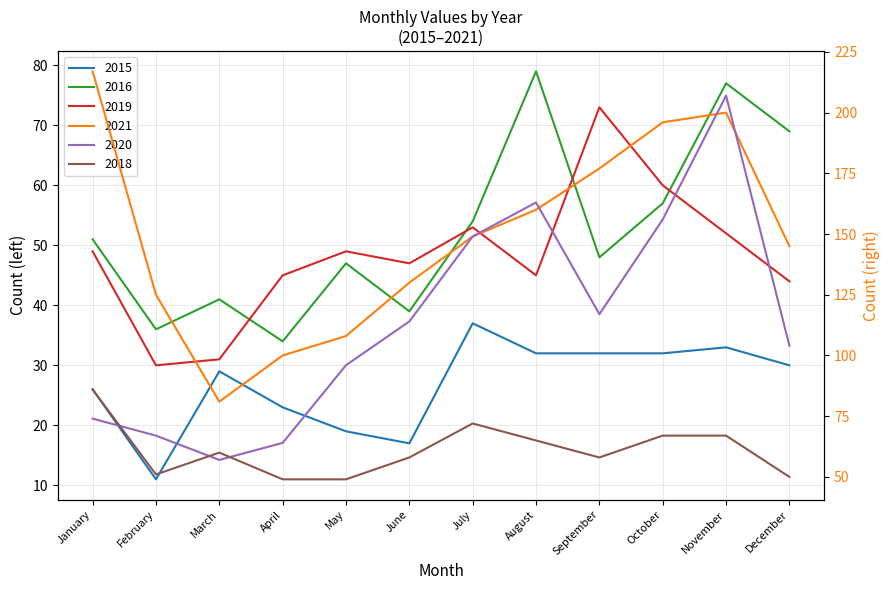

What is the highest value of the 2021 series?

217